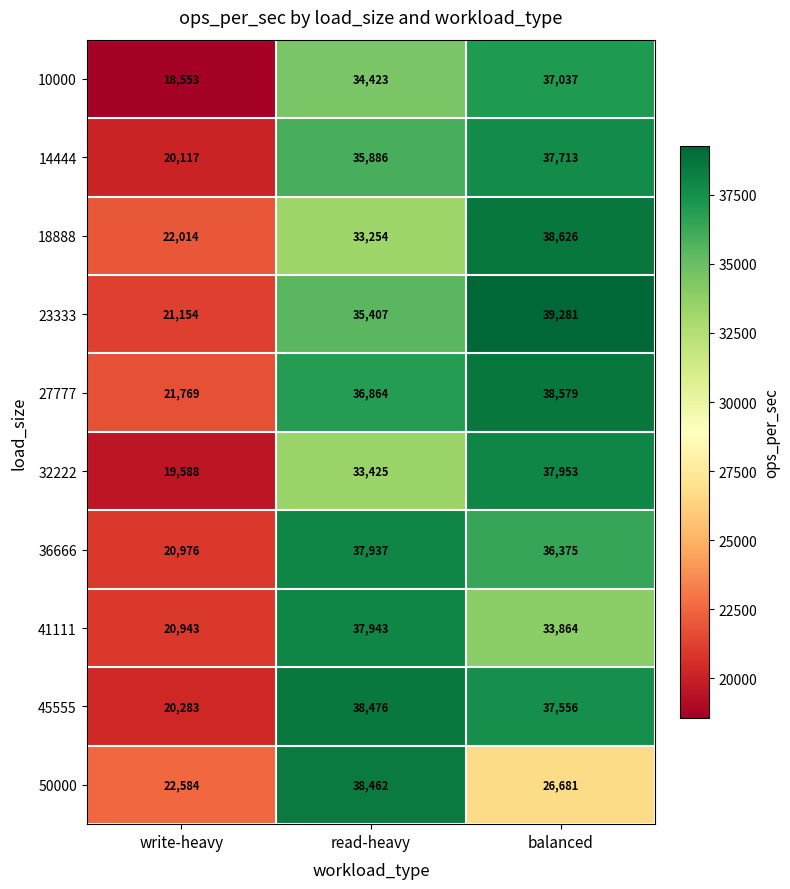

Read the 32222 value at write-heavy, to the nearest 100.

19600